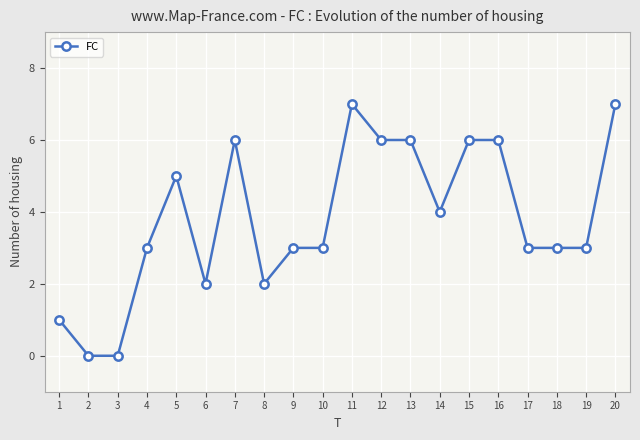

What is the maximum value shown in the chart?

7